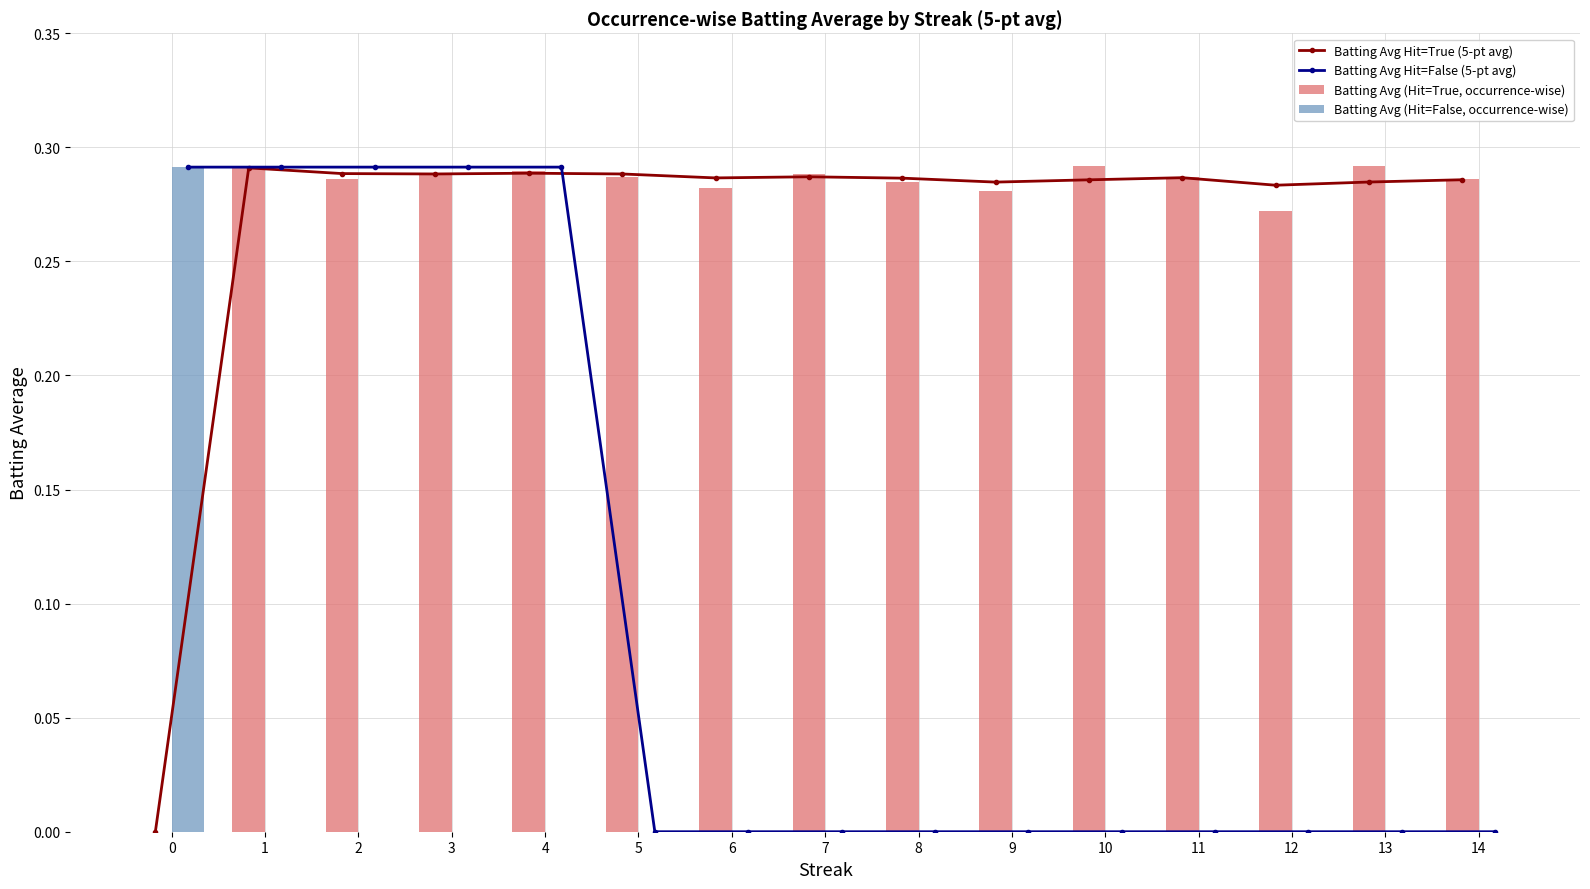

The value of Batting Avg Hit=True (5-pt avg) at 6 is 0.4. True or false?

False